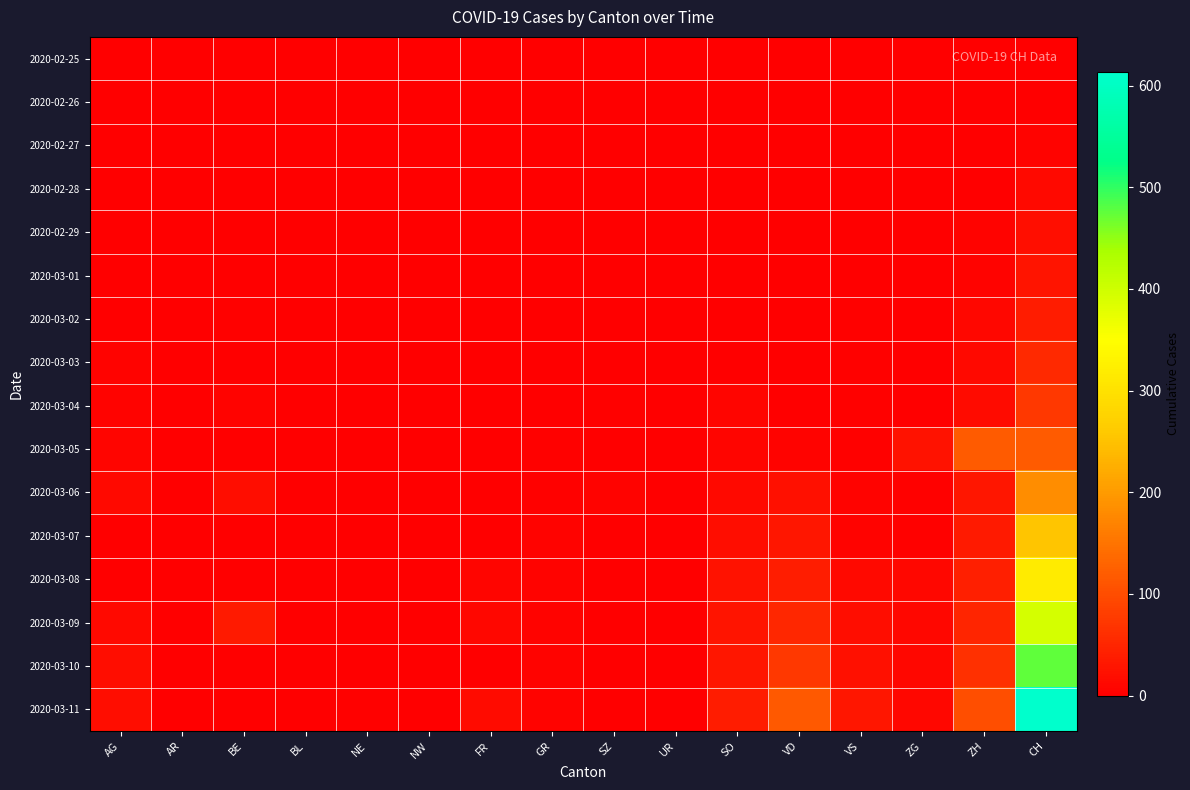

At how many categories does at least one series exceed 300?

1